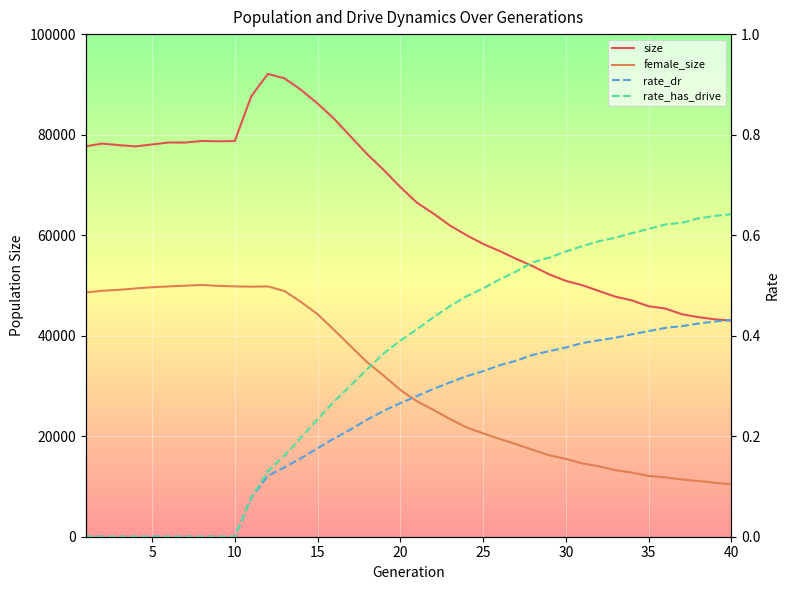

How many data points does each series have?

40